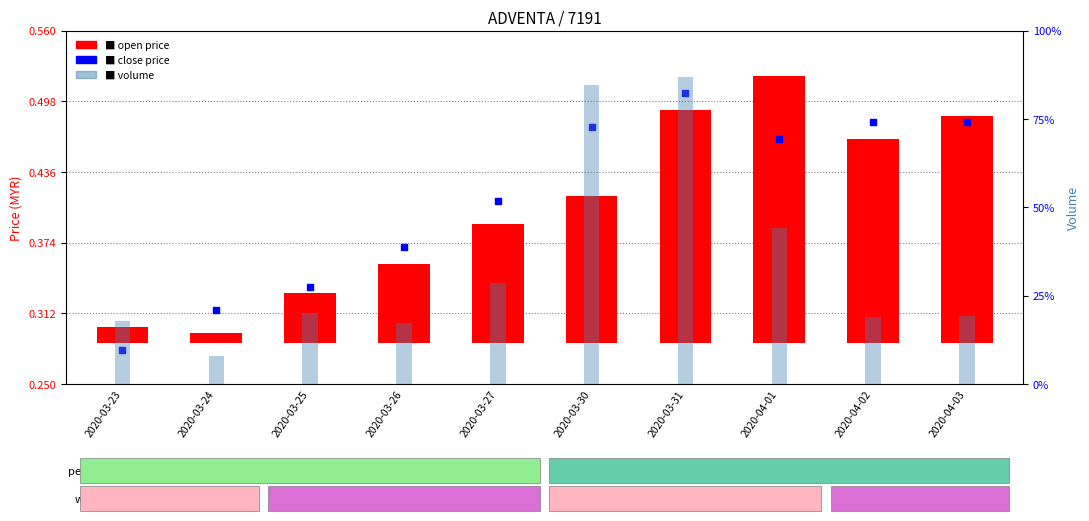

At which category is the sum across all series the highest?

2020-03-31